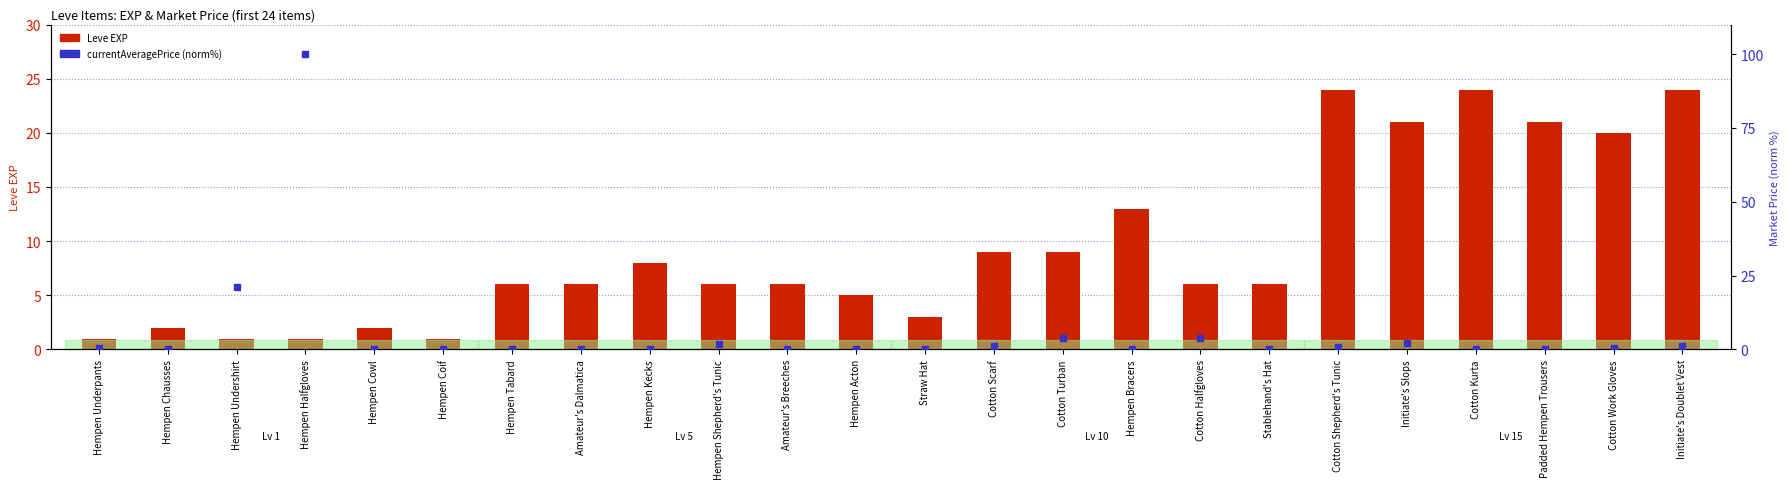

Which series has the widest spread of Y values?

currentAveragePrice (norm%)